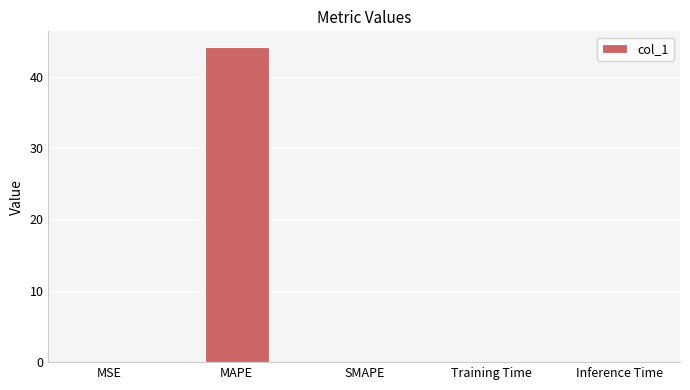

Between Inference Time and MAPE, which is larger?

MAPE